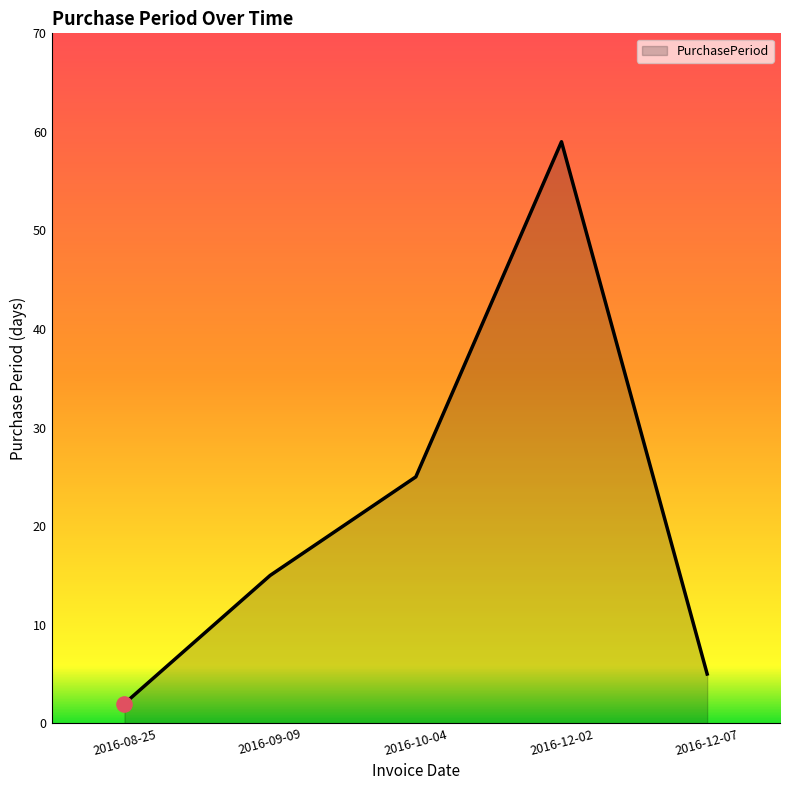

What is the change in value from 2016-10-04 to 2016-12-07?

-20